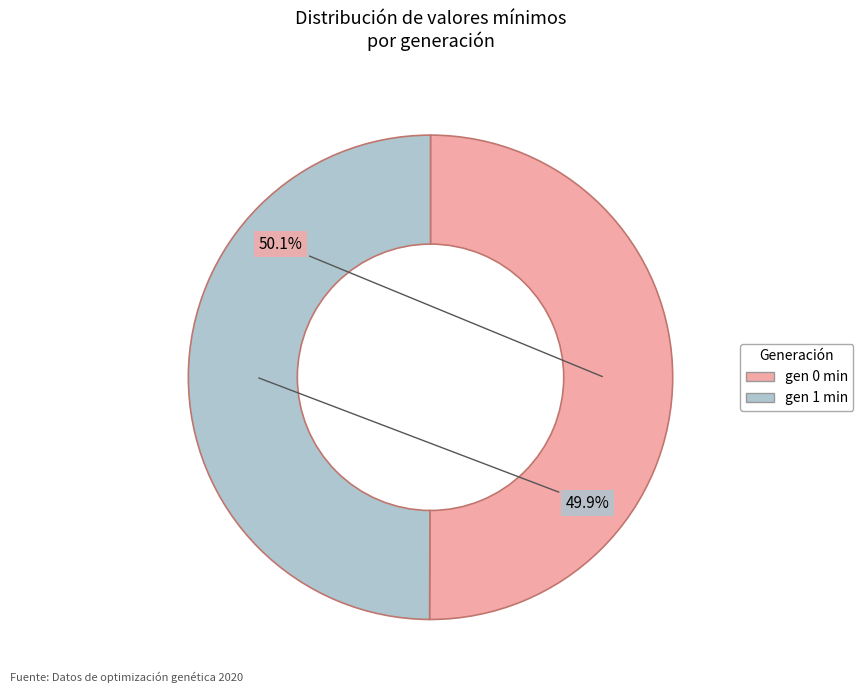

What is the ratio of the value at gen 1 min to the value at gen 0 min?

1.0